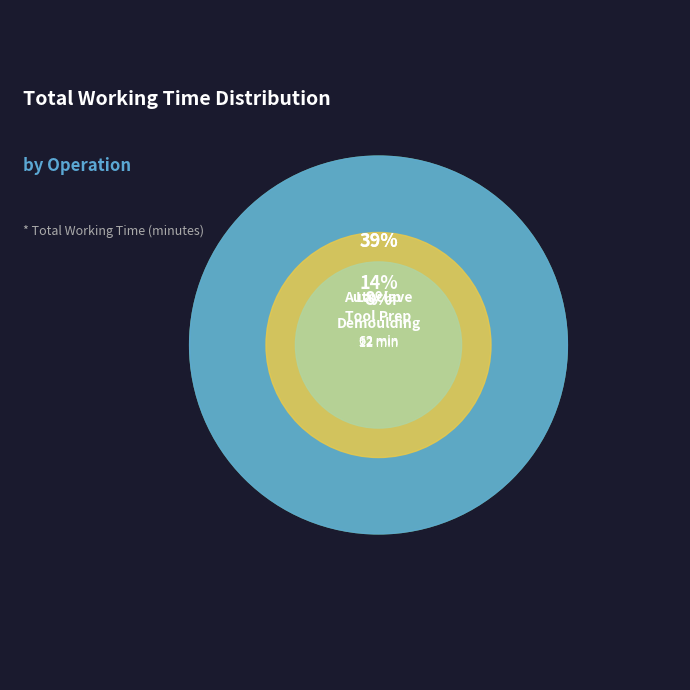

Is Tool Prep the majority of the pie?

No